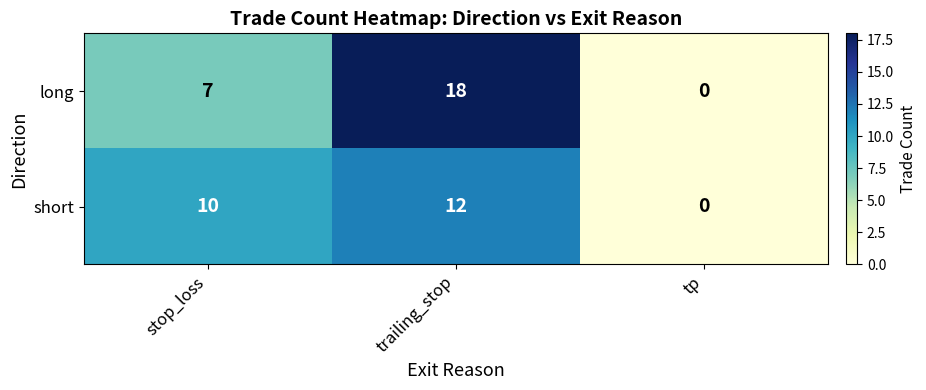

What is the average value of the short series?

7